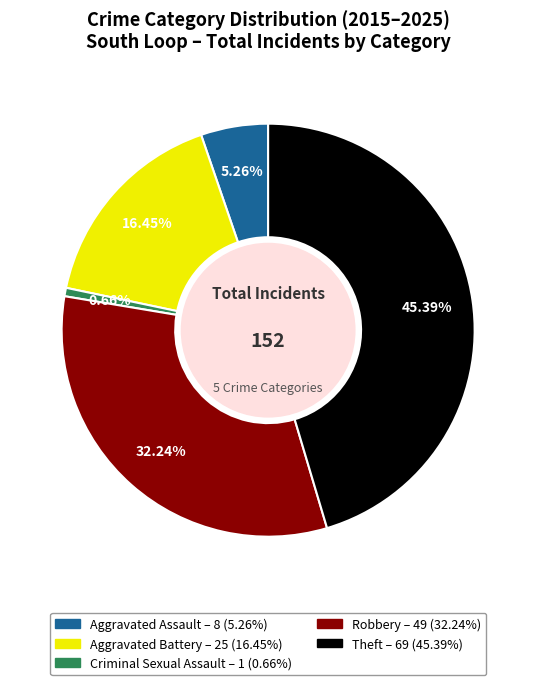

Which has a higher value, Aggravated Battery or Robbery?

Robbery